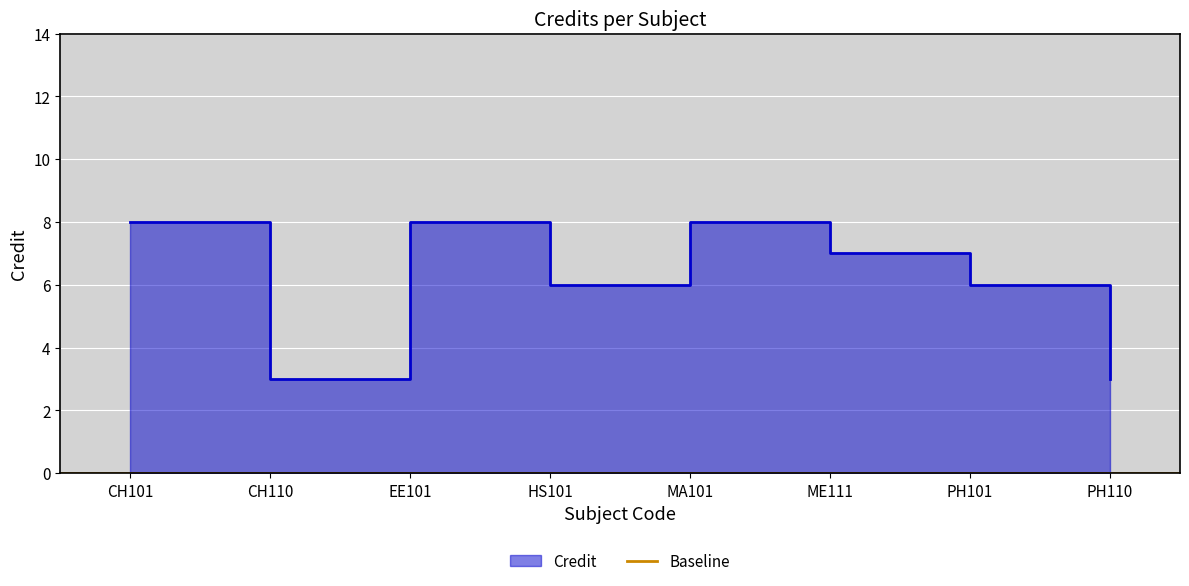

What is the sum of the values at CH101 and PH110?

11